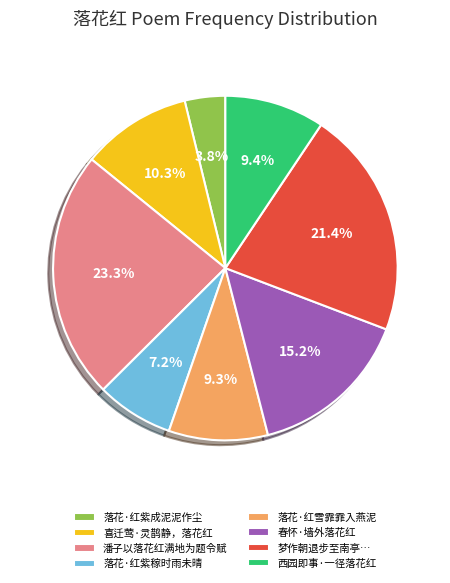

Is there a majority slice in this chart?

No